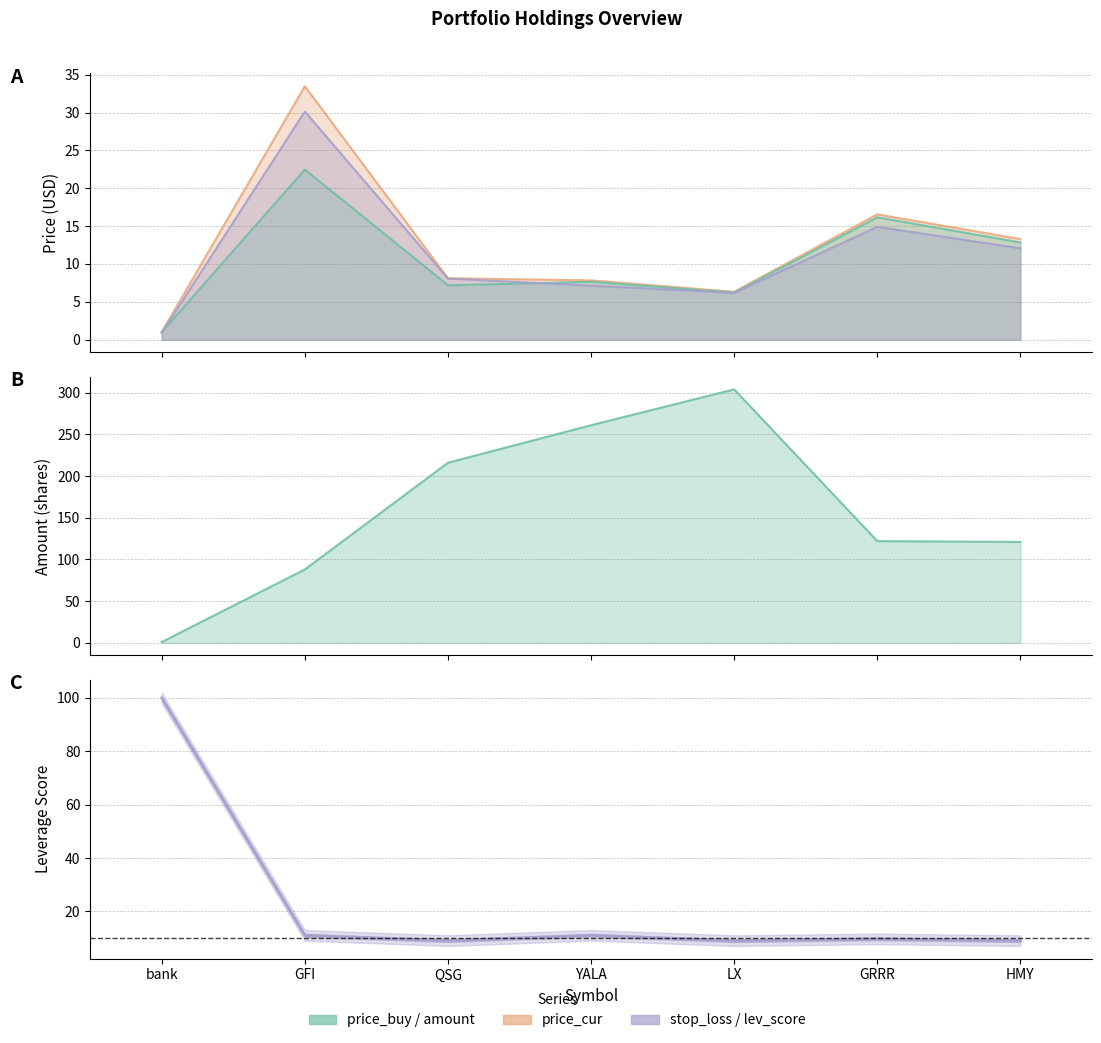

What is the label of the 5th point from the right?

QSG